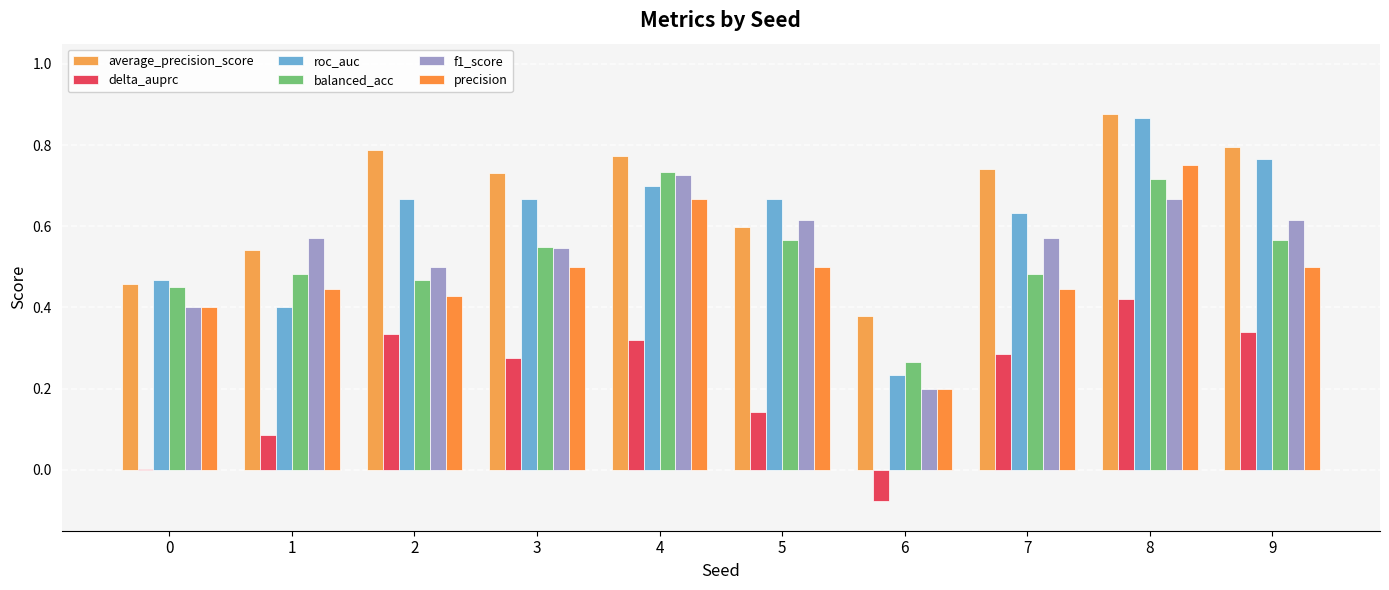

True or false: delta_auprc has a value of 0.6 at 4.

False